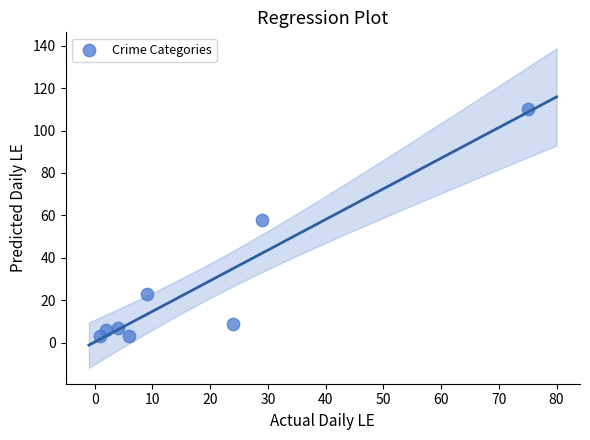

What Y value in the scatter plot is closest to 56?

58